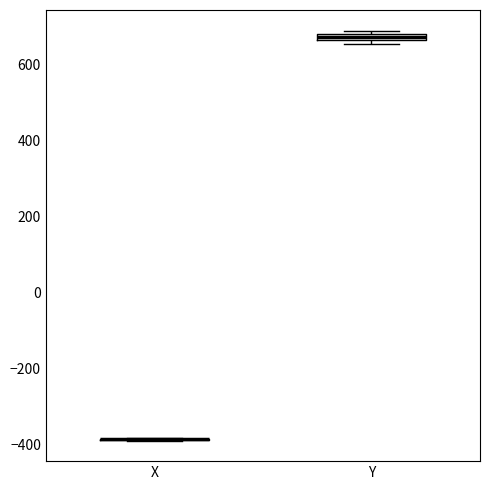

Where is the lower edge of the box for Y on the y-axis? The values are not printed on the chart, so give them approximately, as read against the axis.

660